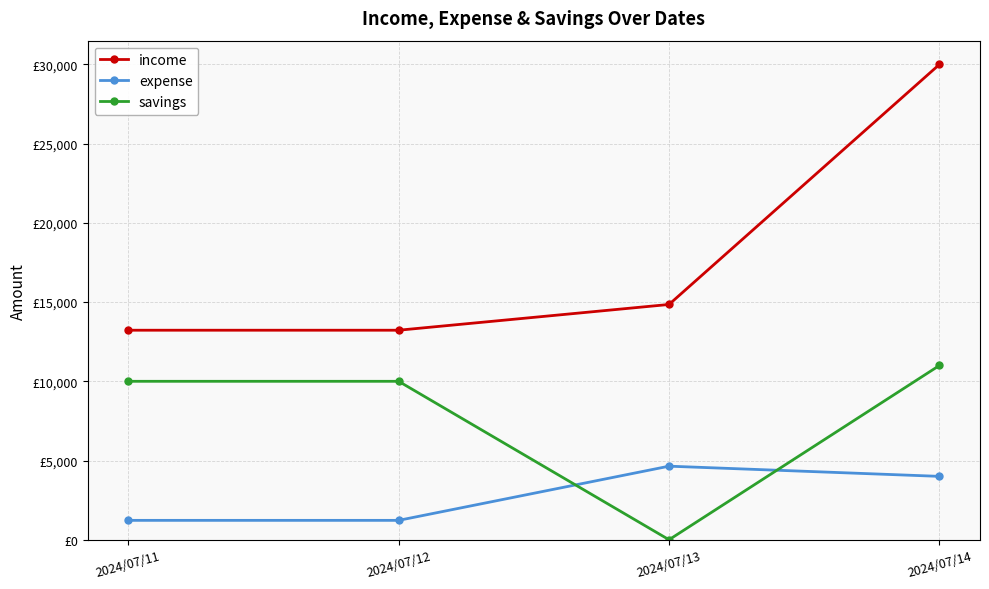

Reading left to right, what are all the values shown in this chart?

income: 2024/07/11=13224	2024/07/12=13224	2024/07/13=14850	2024/07/14=30000
expense: 2024/07/11=1223	2024/07/12=1223	2024/07/13=4643	2024/07/14=4000
savings: 2024/07/11=10000	2024/07/12=10000	2024/07/13=0	2024/07/14=11000